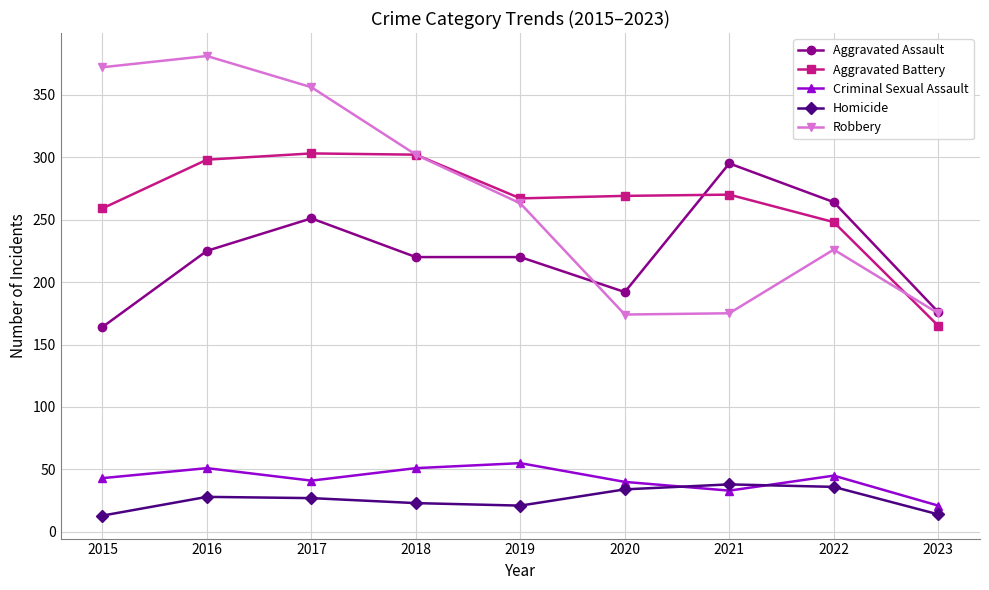

What is the value of the Aggravated Assault point at the 3rd from the left?

251